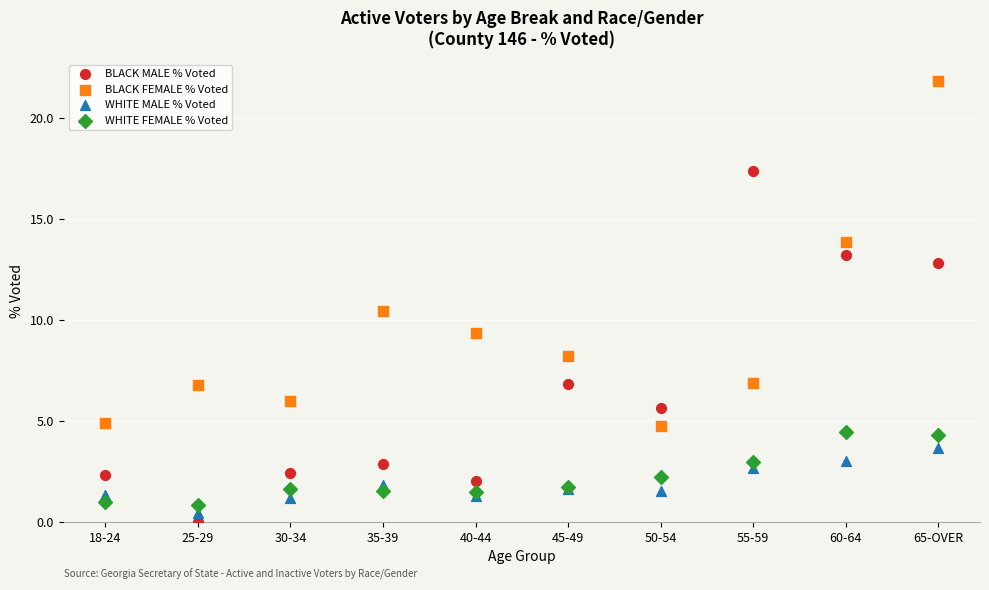

Which series contains the highest Y value?

BLACK FEMALE % Voted